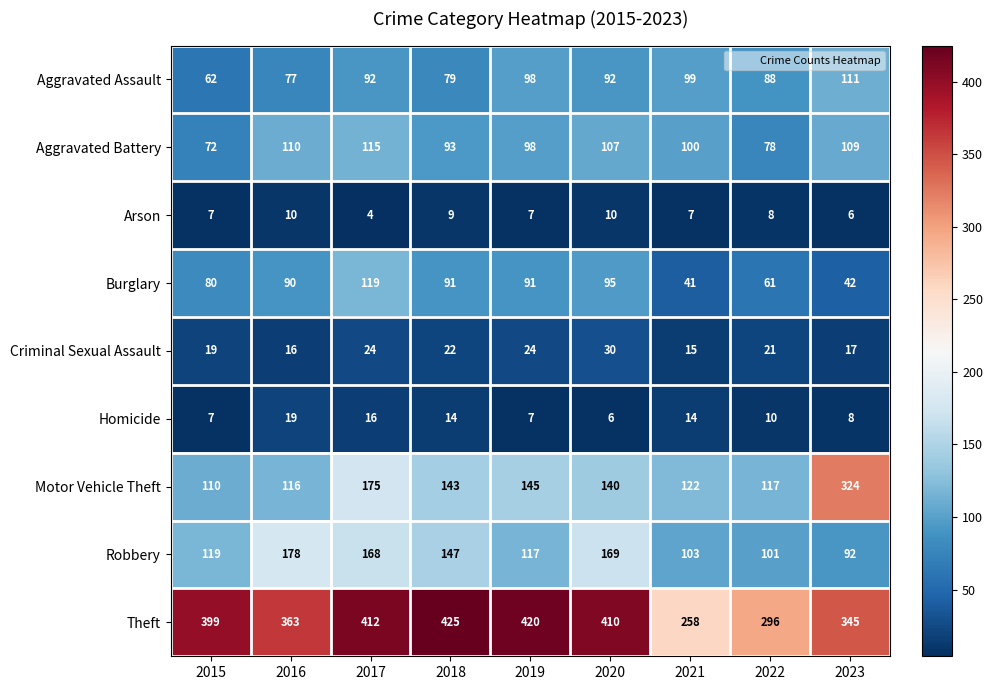

How many categories are shown in the chart?

9